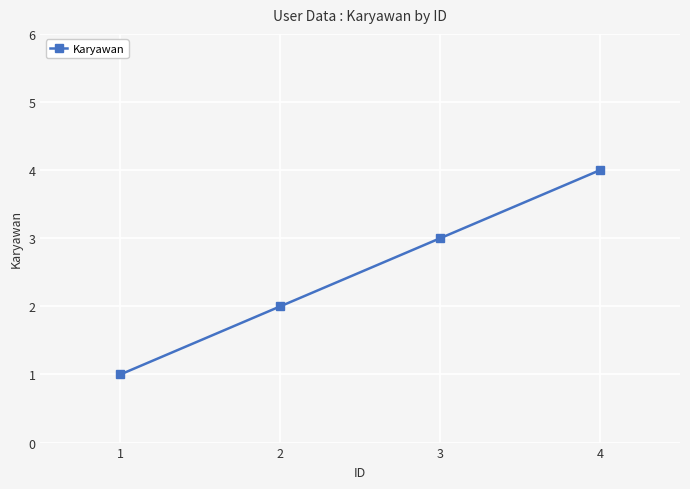

Is this an area chart (filled region under the line)?

No